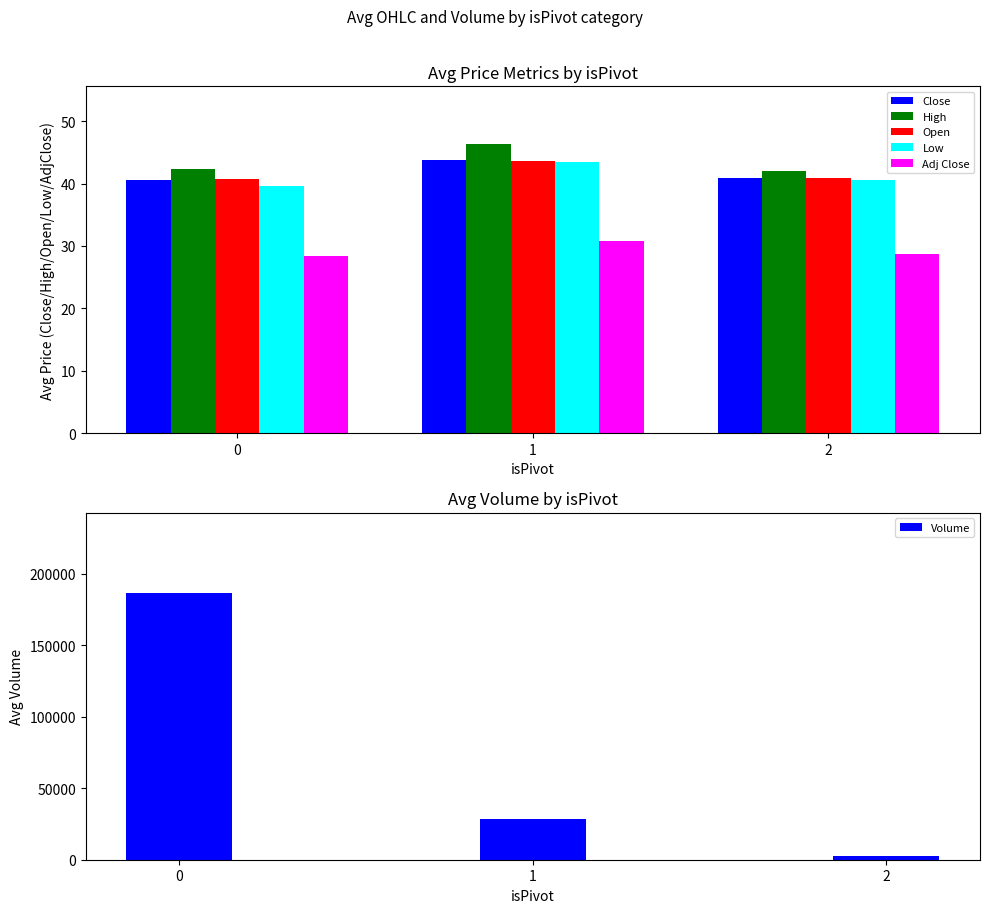

What is the sum of all Open values?

125.2